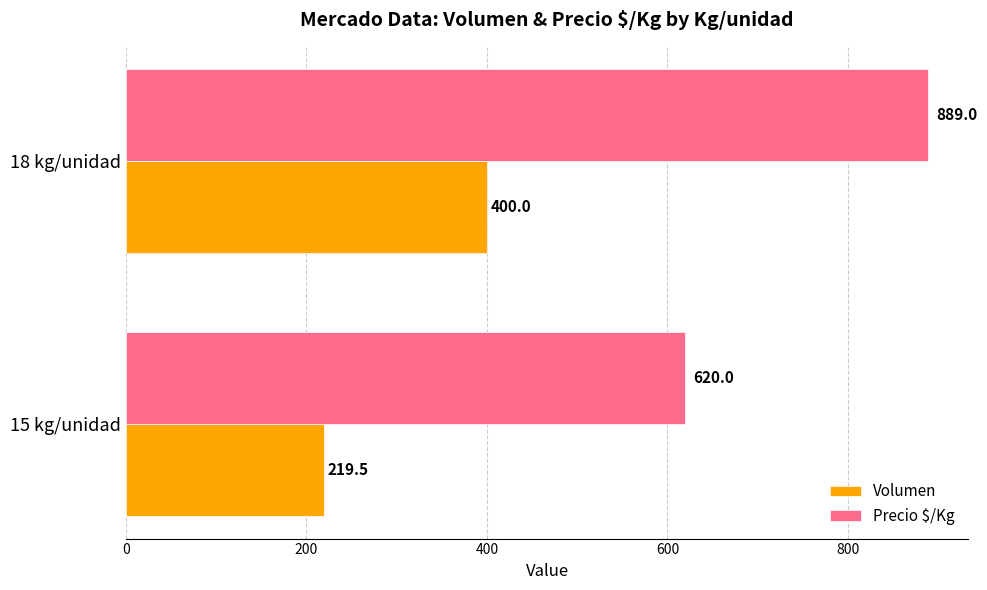

Which series changed the most between 15 kg/unidad and 18 kg/unidad?

Precio $/Kg